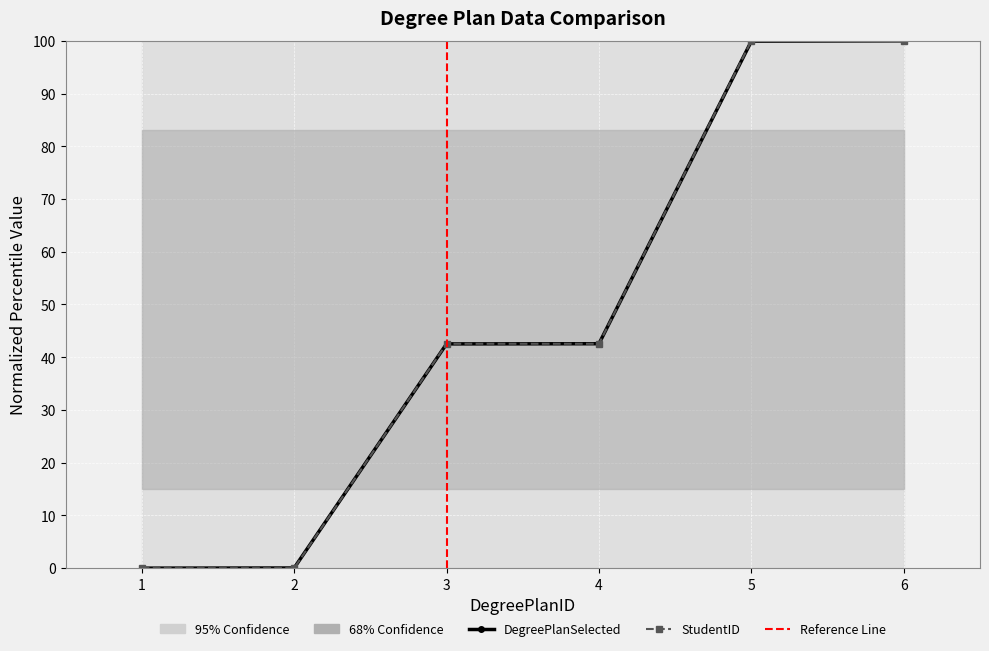

Where does the StudentID series first go above 42?

3